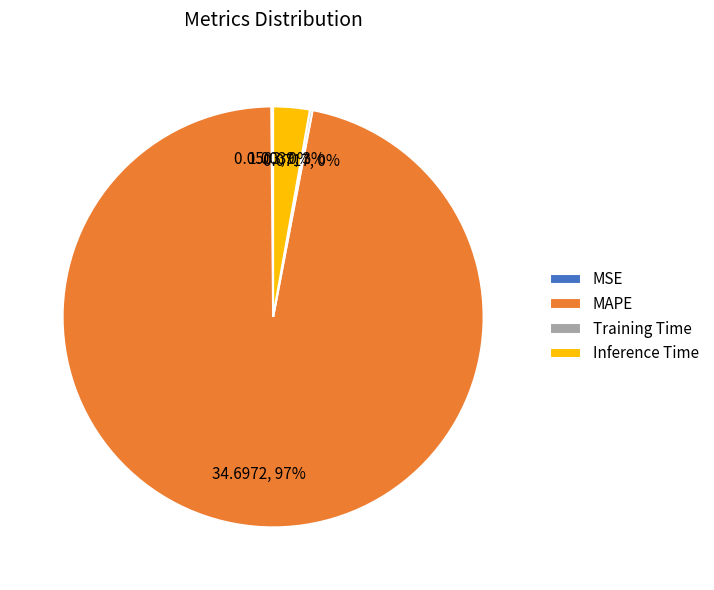

Is it true that Inference Time is 13% of the pie?

False